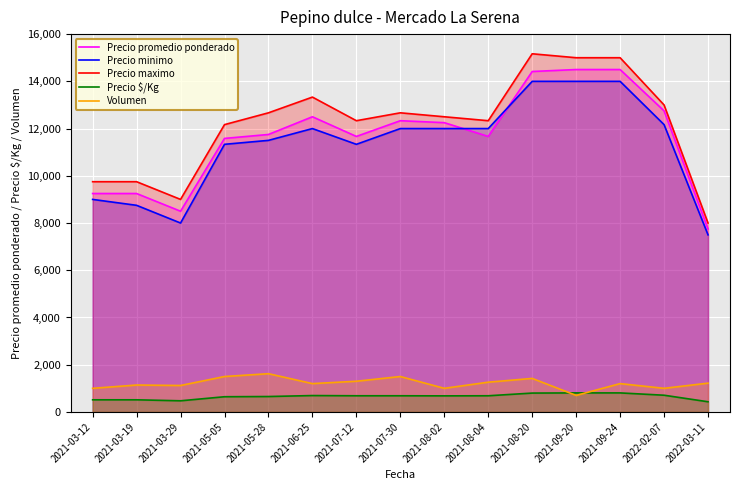

Does the chart display data point markers on the line(s)?

No